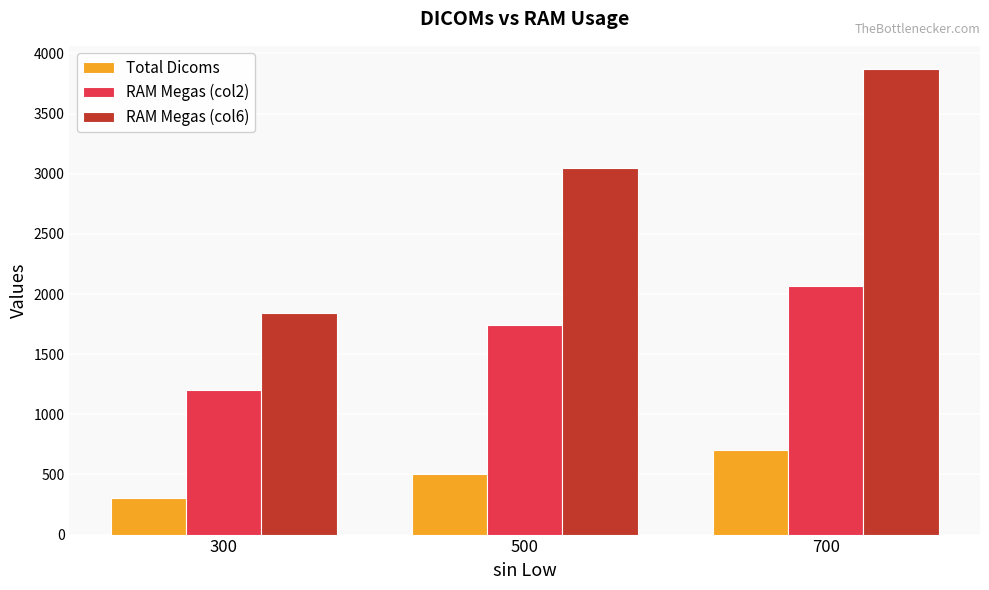

The value of RAM Megas (col6) at 500 is 1143. True or false?

False